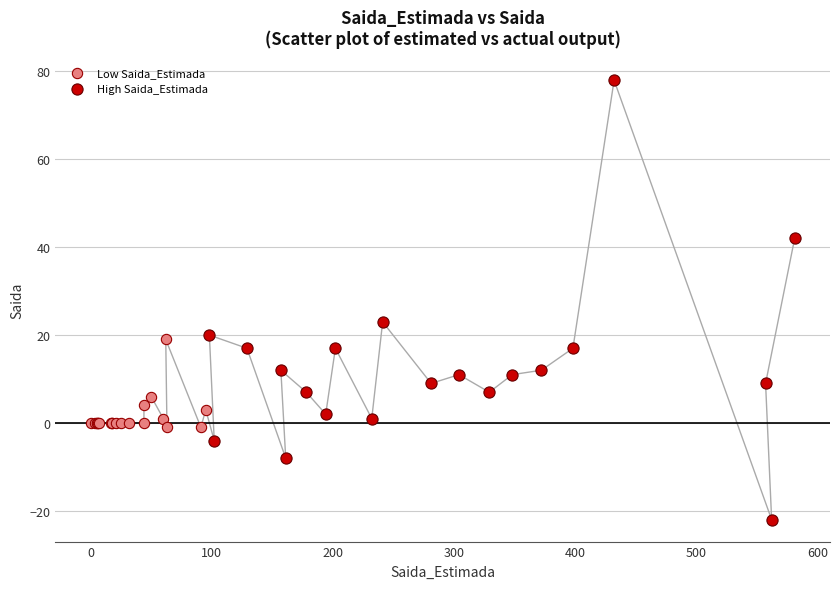

Which series reaches the maximum Y coordinate?

High Saida_Estimada